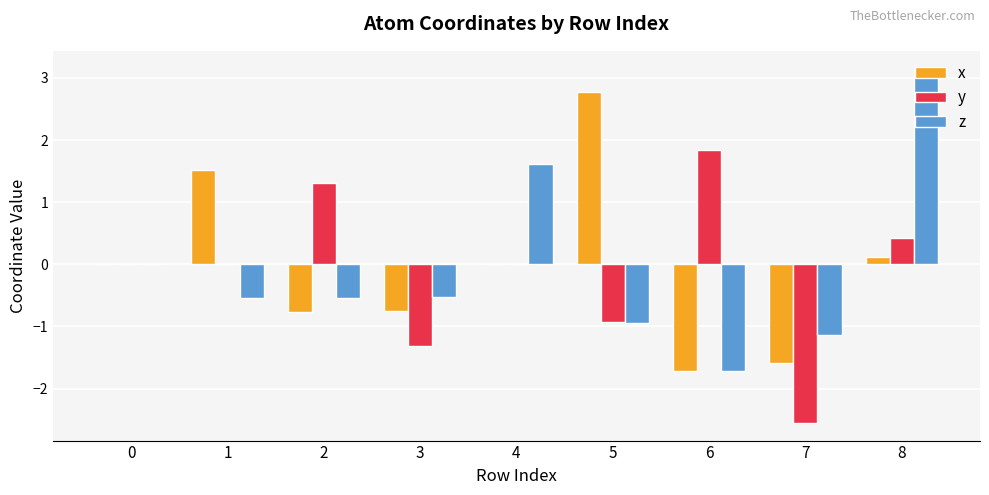

What is the maximum value for y?

1.8